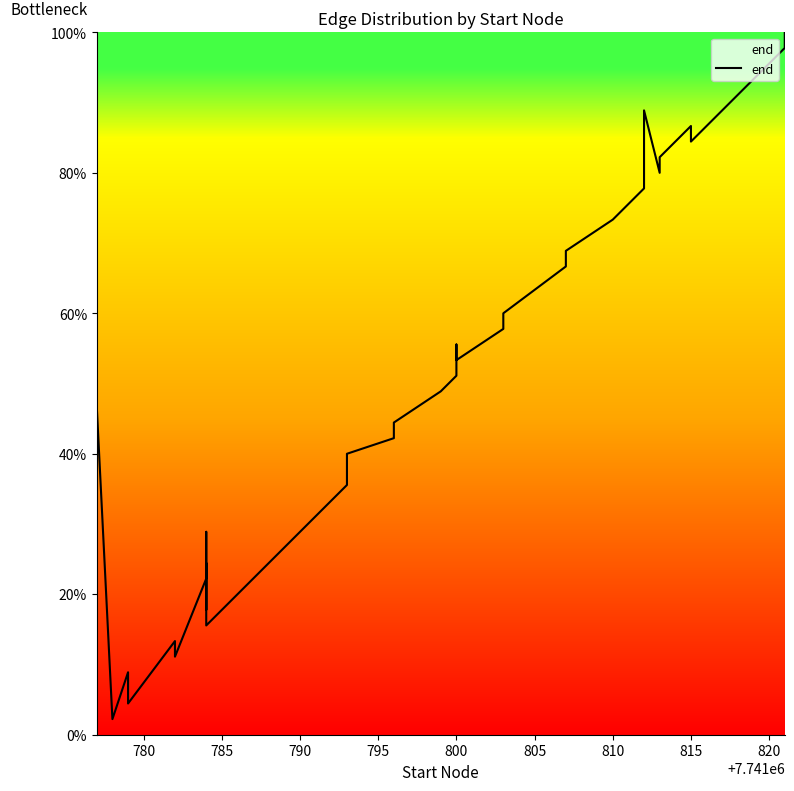

How many interior local peaks (higher than both neighbors) does the data have?

8